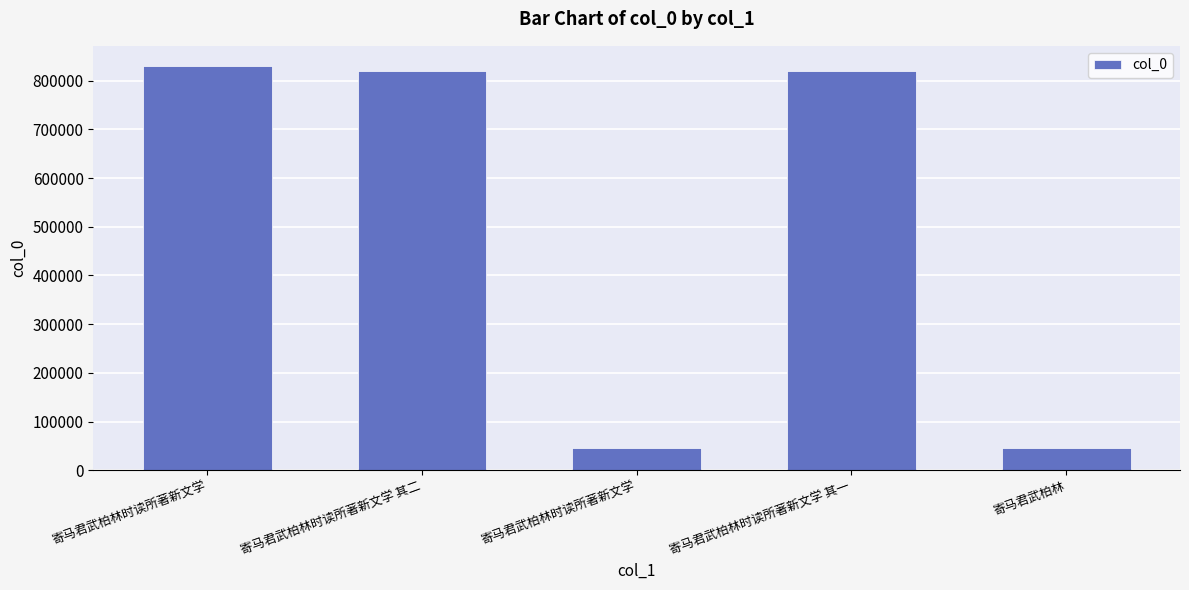

What is the average value?

511653